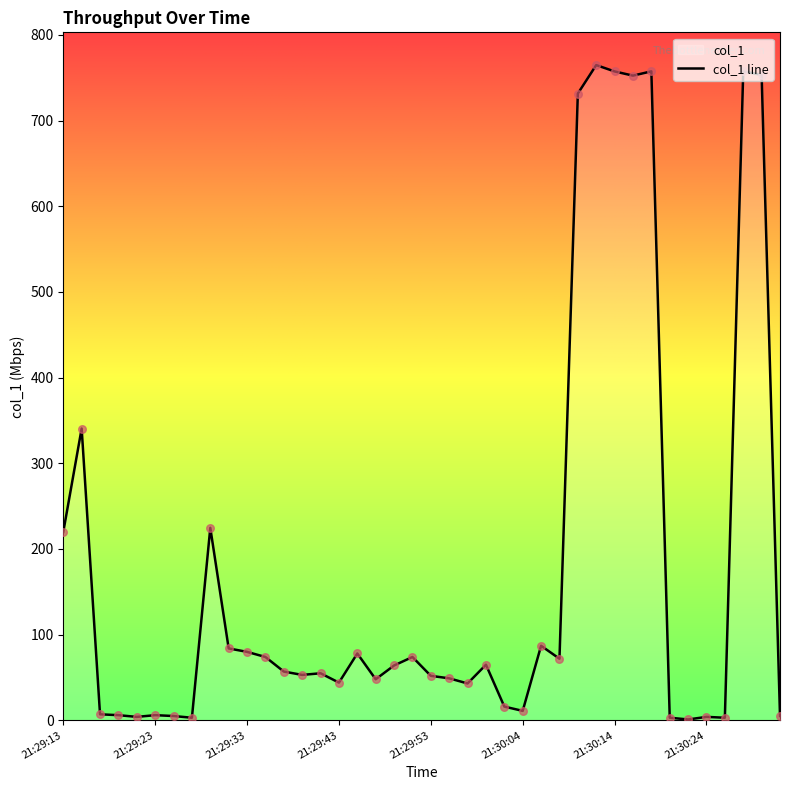

What is the ratio of the value at 21:29:31 to the value at 21:29:39?

1.6